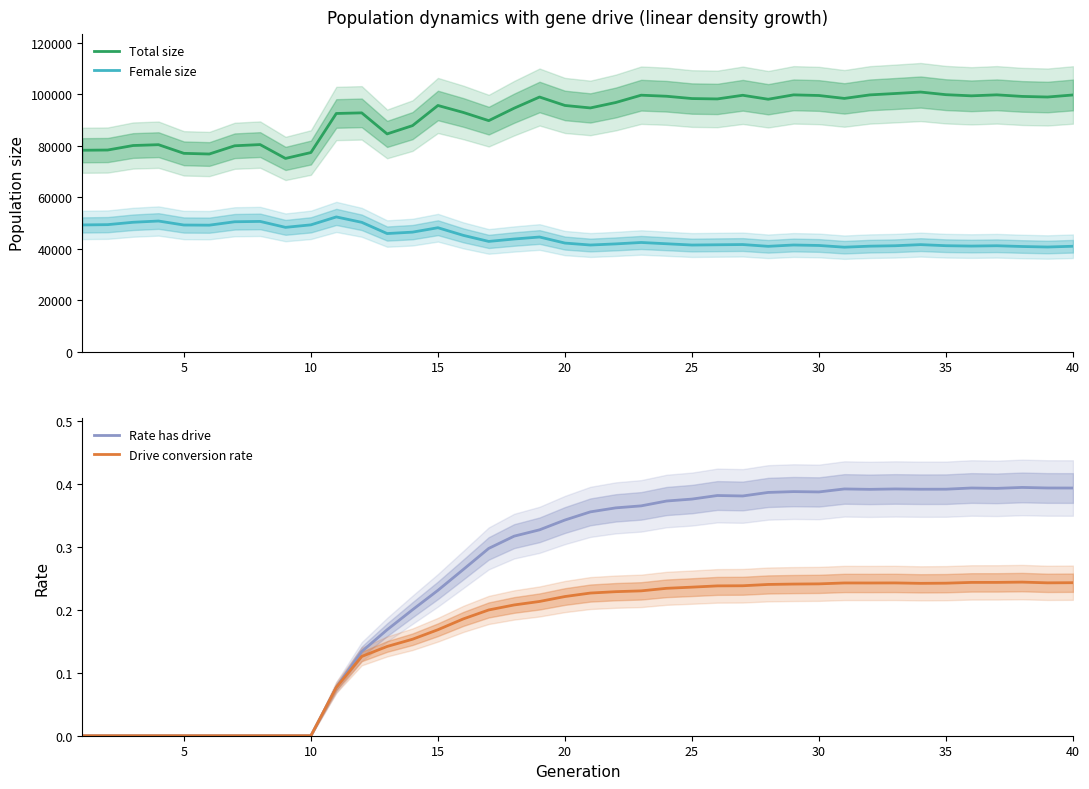

True or false: Rate has drive and Female size intersect in this chart.

False